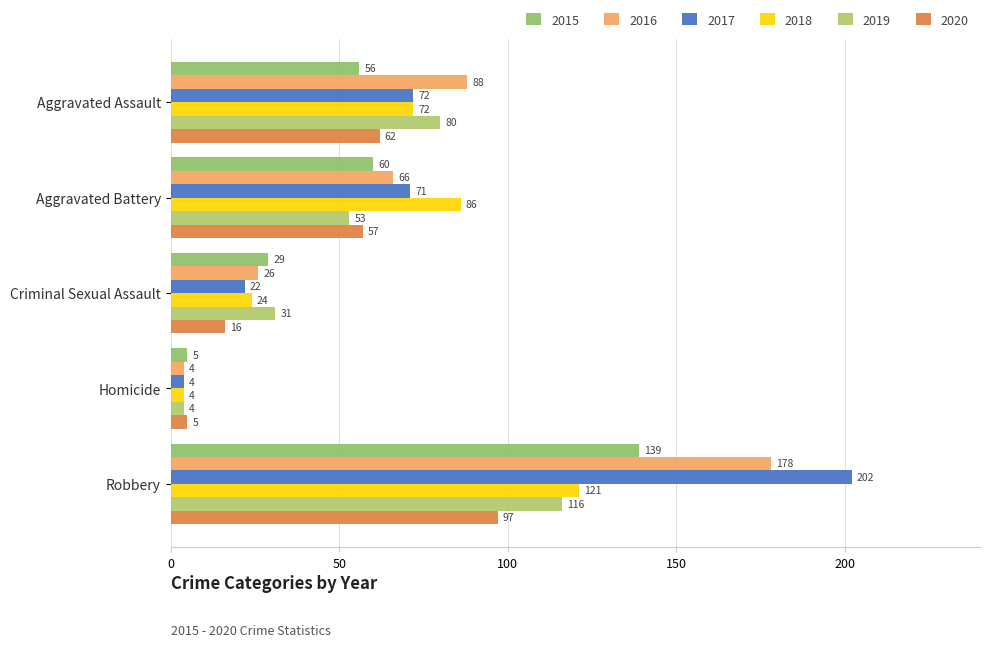

The value of 2015 at Criminal Sexual Assault is 29. True or false?

True